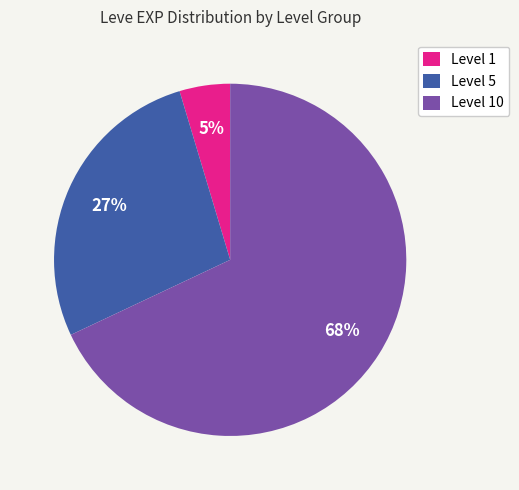

True or false: Level 1 accounts for 5% of the total.

True